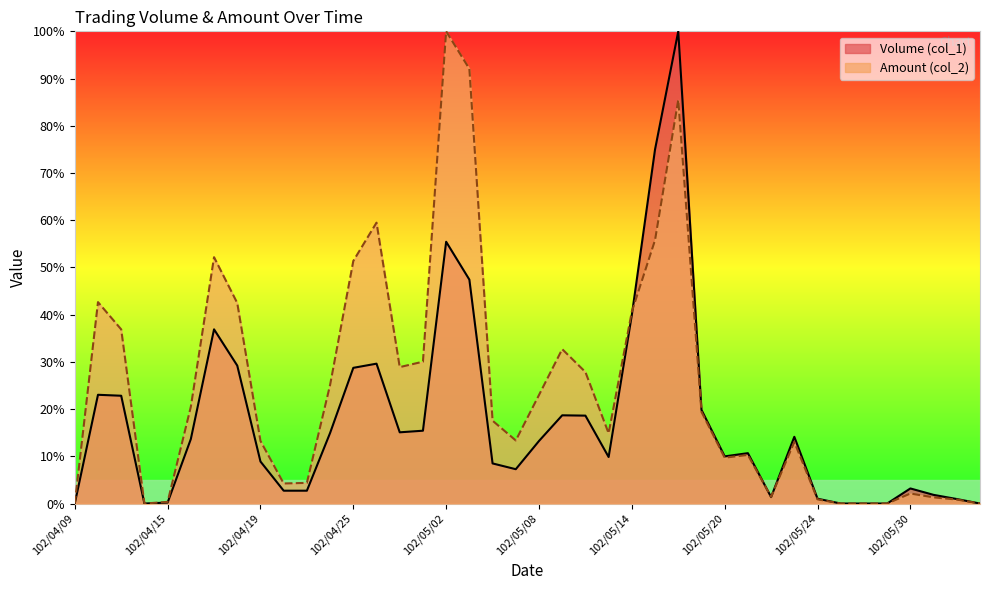

How many values in Volume (col_1) are above zero?

34